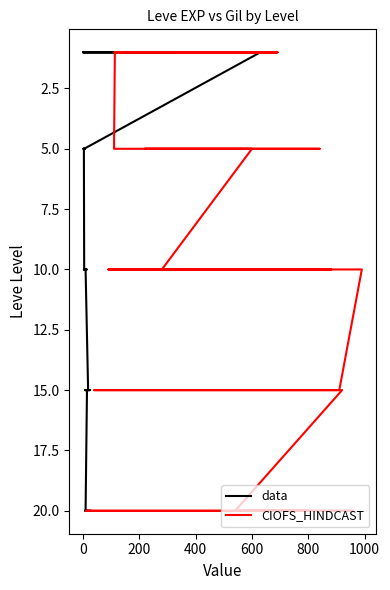

True or false: data has a value of 3 at 10.

False